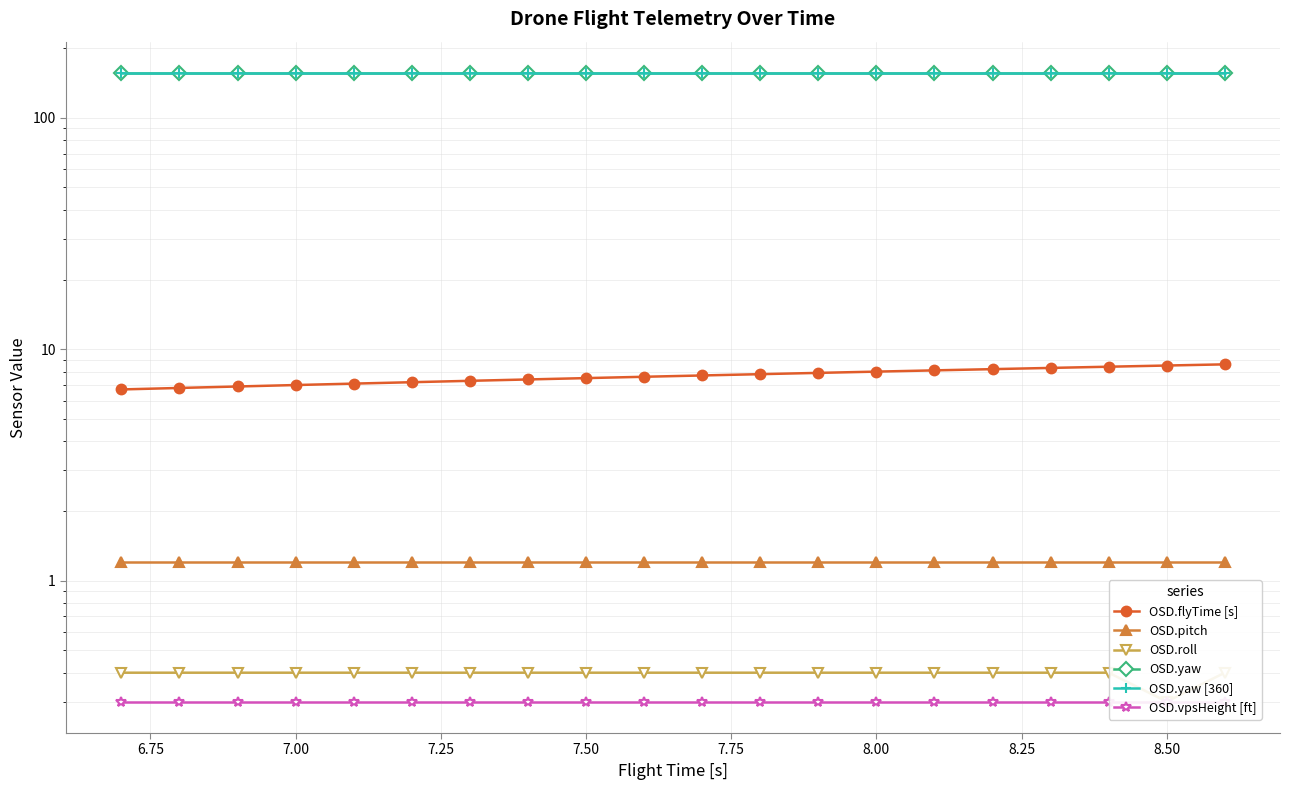

What is the average value of the OSD.vpsHeight [ft] series?

0.3